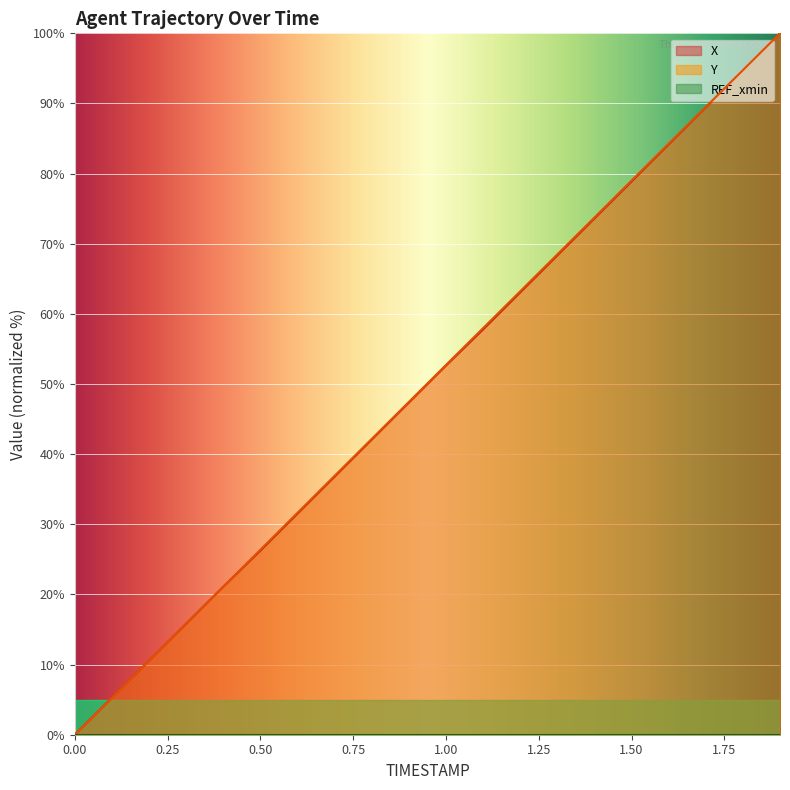

How many values in the X series are below 52?

10